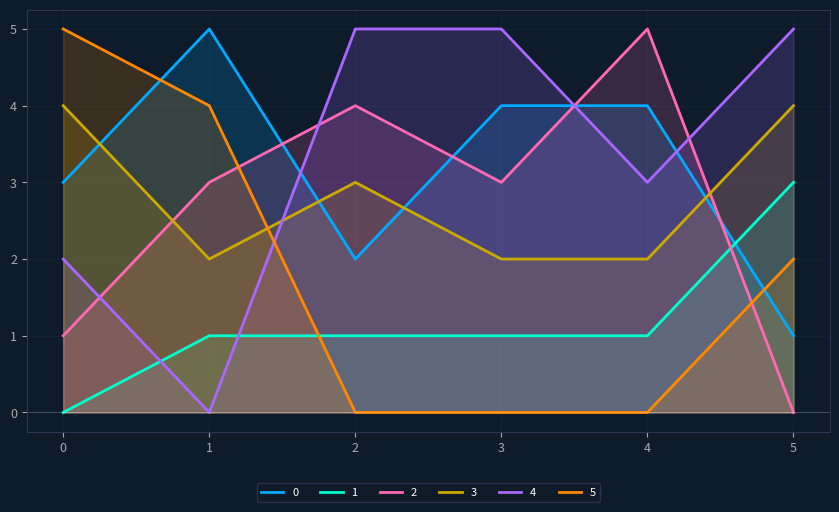

What is the average value of the 5 series?

2